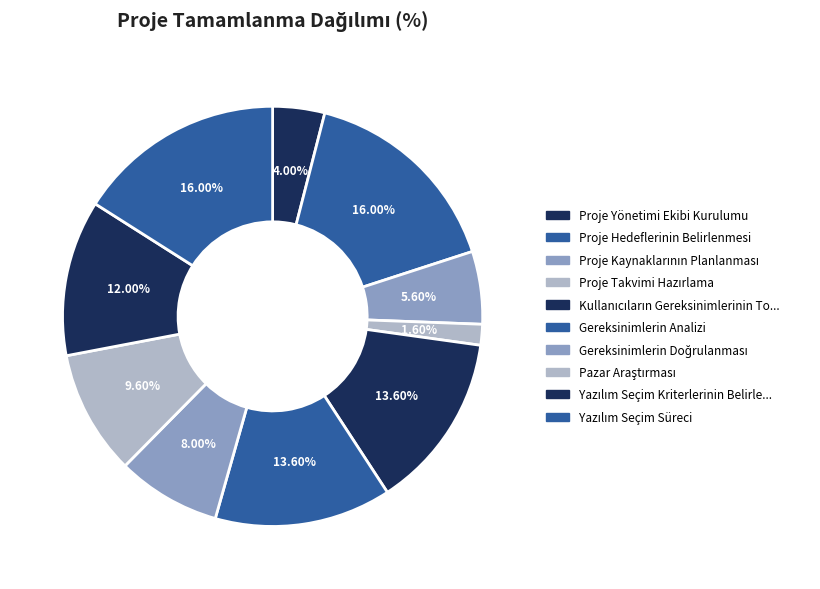

Count the number of slices in the pie.

10